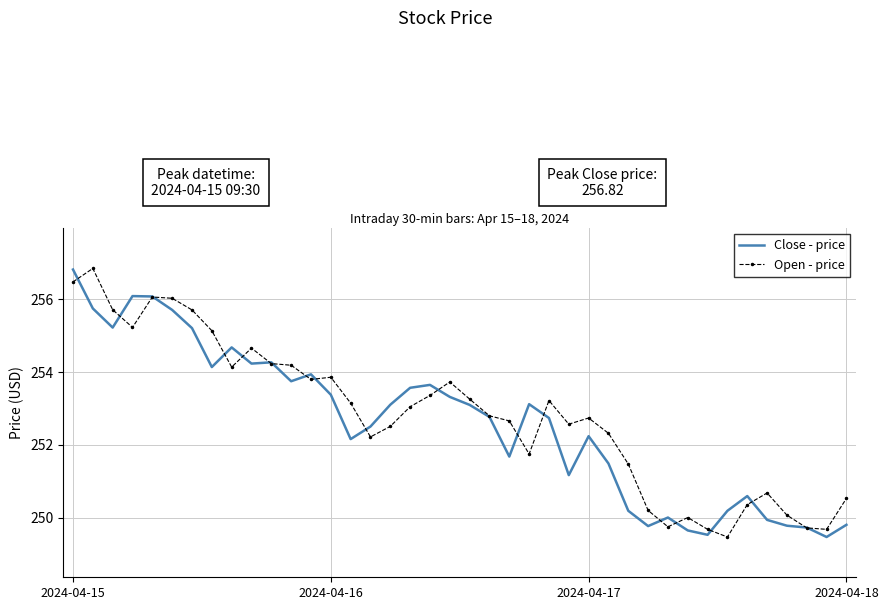

What is the highest value of the Close - price series?

256.8